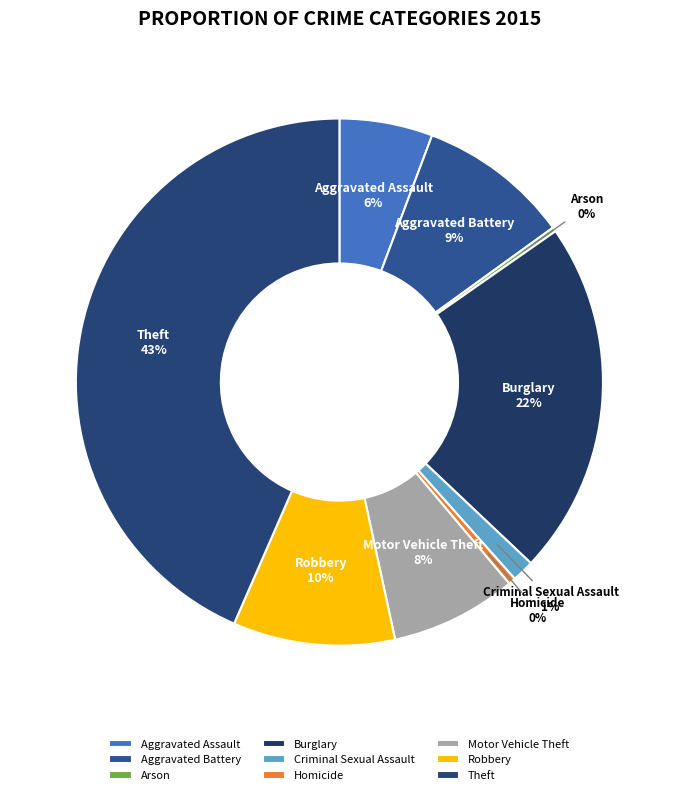

Do Burglary and Homicide together represent more than half of the pie?

No